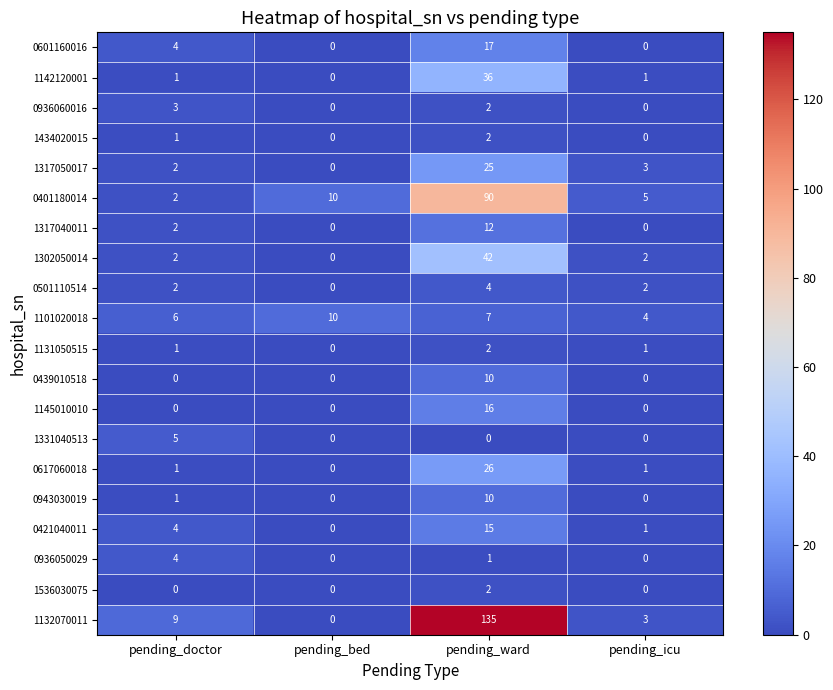

What is the sum of the 1317050017 values at pending_ward and pending_bed?

25